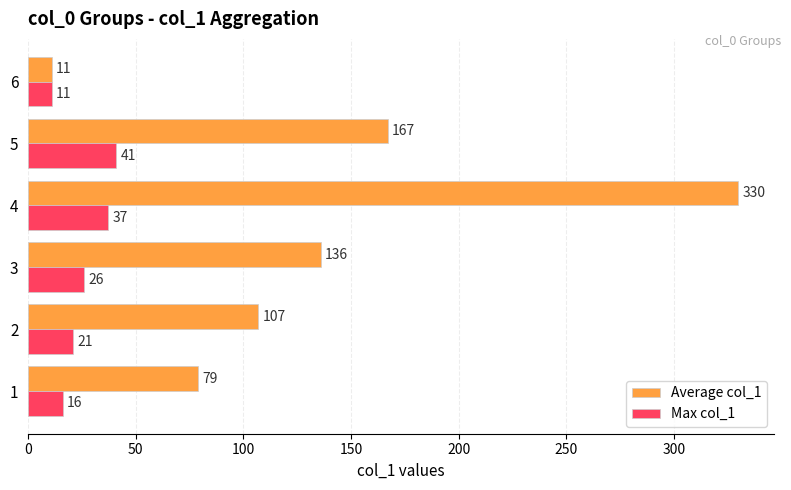

Where is Average col_1 nearest to the value 170?

5